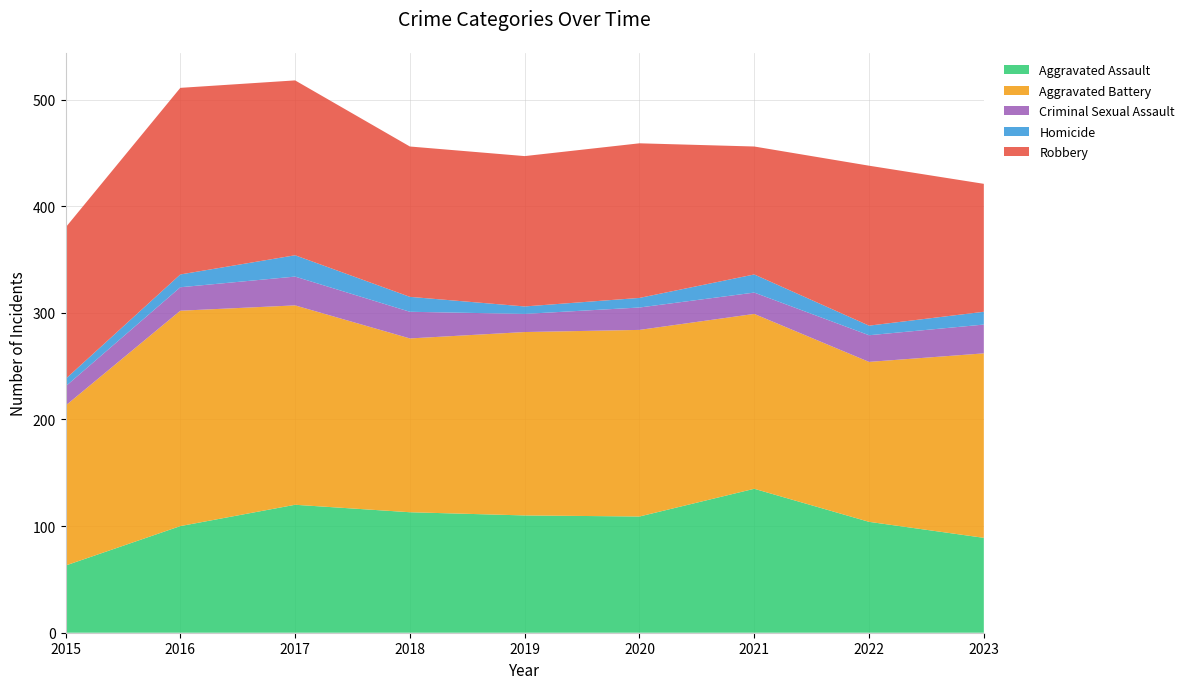

Reading left to right, list all the values displayed in this chart.

Aggravated Assault: 63	100	120	113	110	109	135	104	89
Aggravated Battery: 150	202	187	163	172	175	164	150	173
Criminal Sexual Assault: 18	22	27	25	17	21	20	25	27
Homicide: 7	12	20	14	7	9	17	9	12
Robbery: 142	175	164	141	141	145	120	150	120